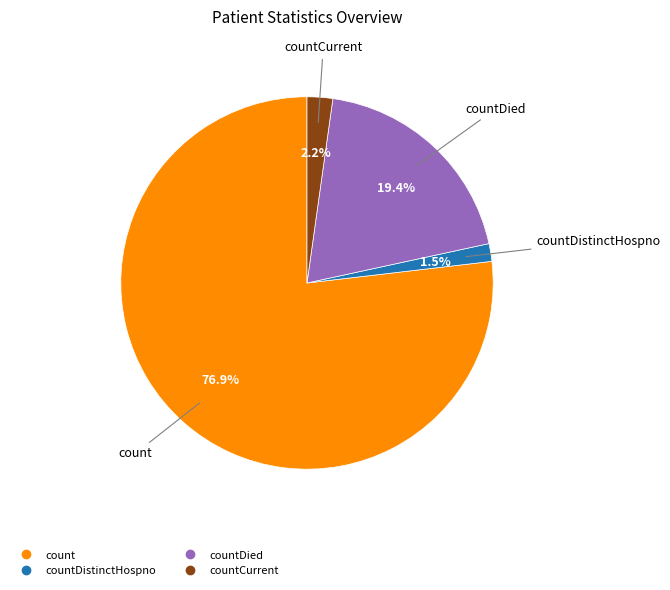

Is there a majority slice in this chart?

Yes